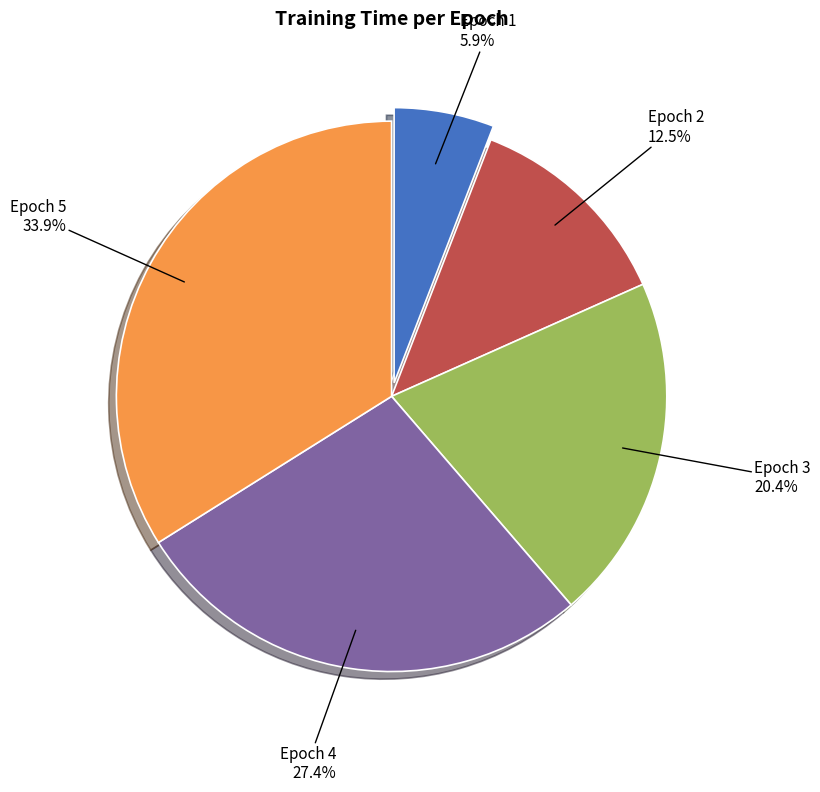

Count the number of slices in the pie.

5